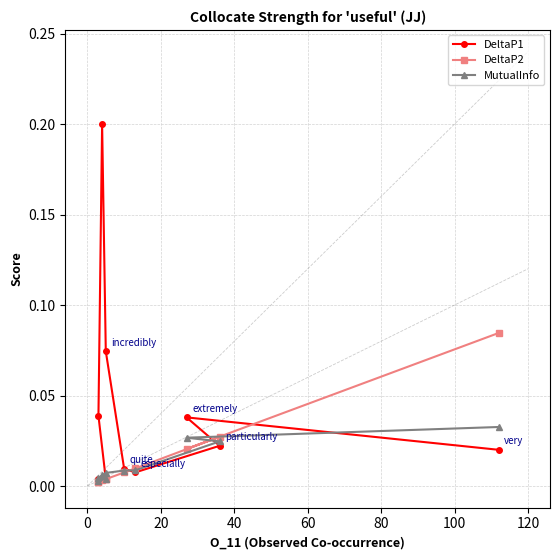

Reading right to left, transcribe all the data shown in this chart.

DeltaP1: 0.0	0.0	0.0	0.2	0.1	0.0	0.0	0.0	0.0	0.0
DeltaP2: 0.0	0.0	0.0	0.0	0.0	0.0	0.0	0.0	0.0	0.1
MutualInfo: 0.0	0.0	0.0	0.0	0.0	0.0	0.0	0.0	0.0	0.0